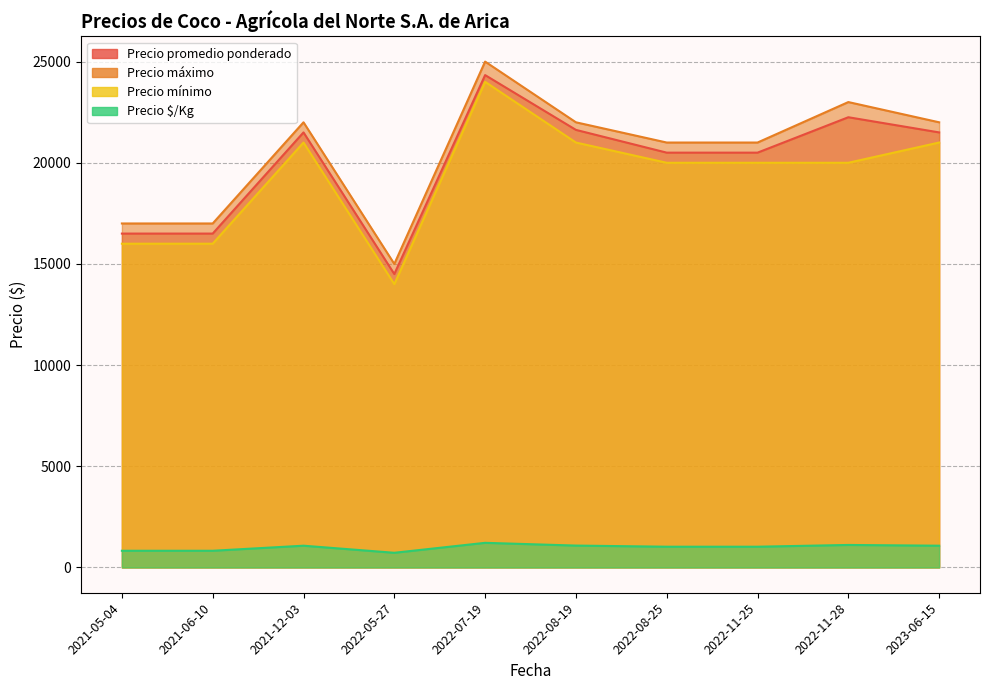

How many data points does each series have?

10